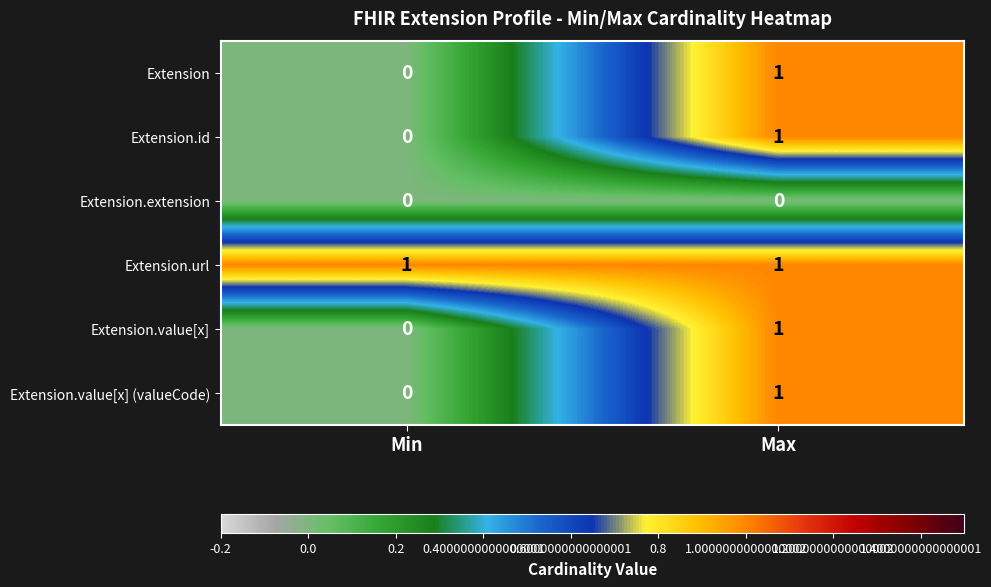

Which category has the lowest value in the Extension.value[x] series?

Min